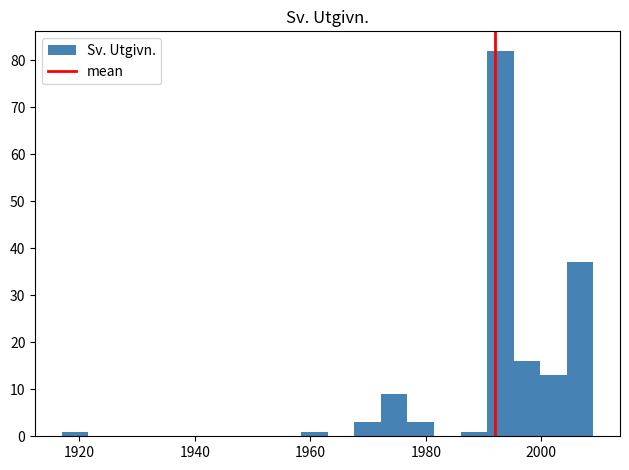

Read against the x-axis, roughly where is the centre of the tallest bar?

1992